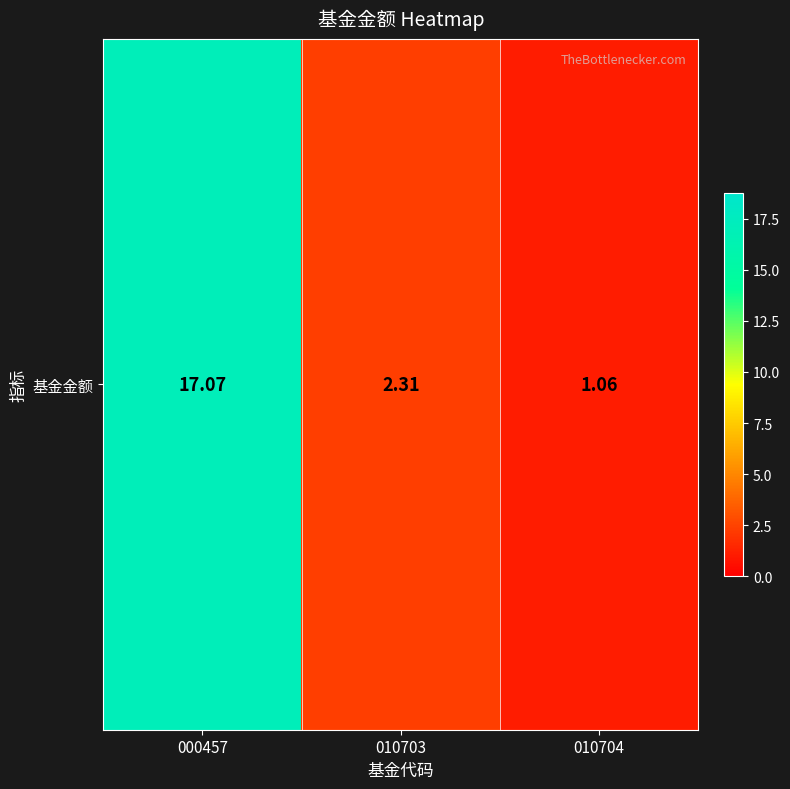

What is the difference between the maximum and minimum values?

16.0